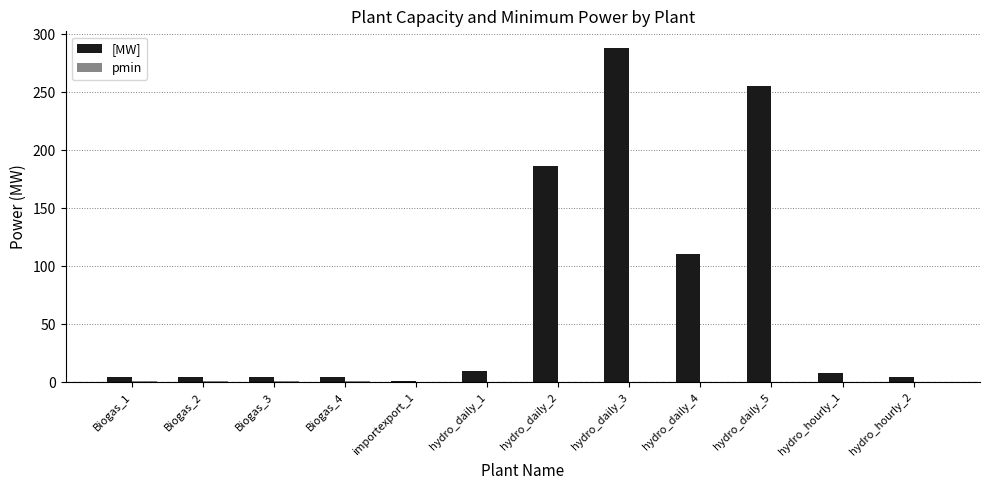

At which label does [MW] first exceed 8?

hydro_daily_1